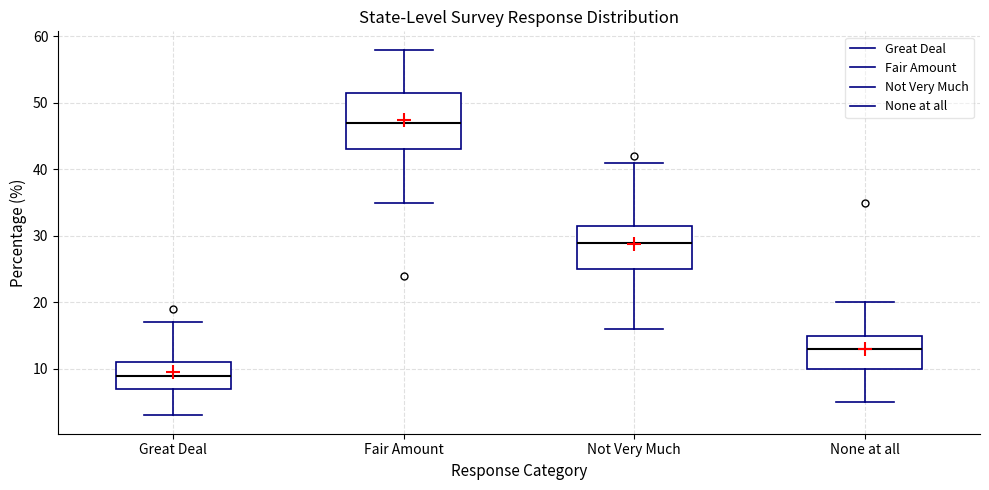

Reading left to right, transcribe this box plot: for each box, give where its median line is, the range the box spans, and where its two whiskers end, as read against the y-axis. The values are not printed on the chart, so give them approximately, as read against the axis.

Great Deal: median 9, box 7 to 11, whiskers 3 to 17
Fair Amount: median 47, box 43 to 52, whiskers 35 to 58
Not Very Much: median 29, box 25 to 32, whiskers 16 to 41
None at all: median 13, box 10 to 15, whiskers 5 to 20